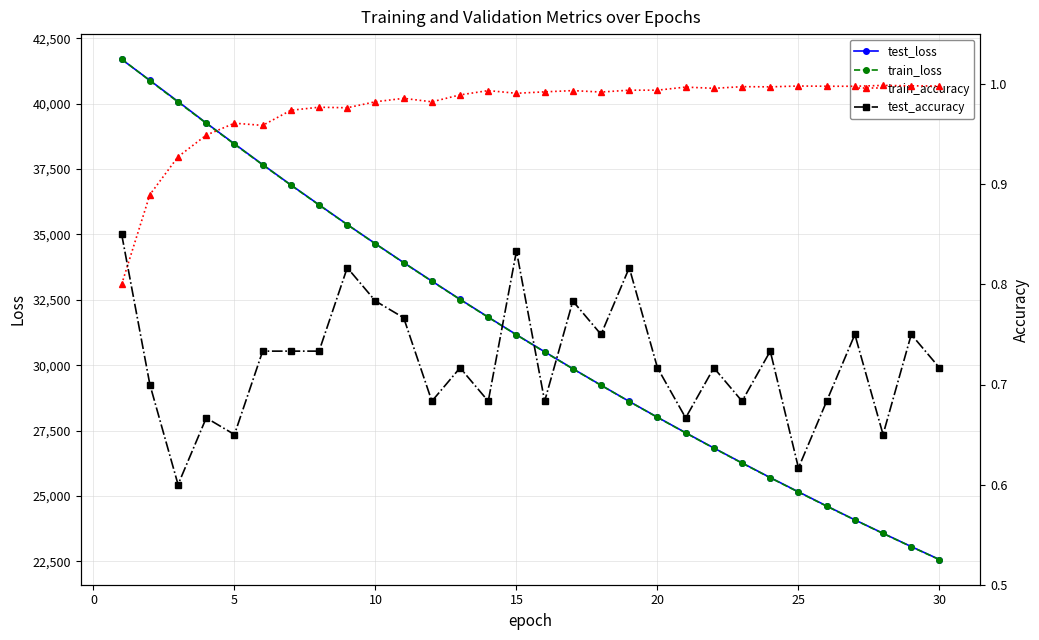

Which series has the largest total across all categories?

test_loss